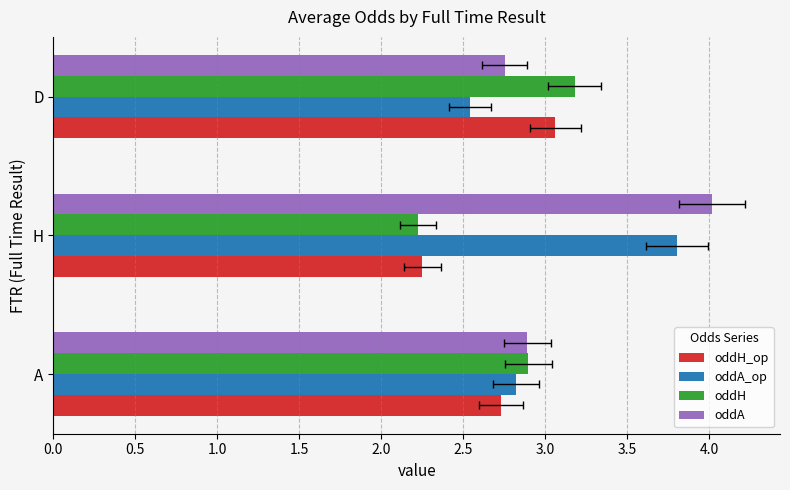

At how many categories does at least one series exceed 2?

3